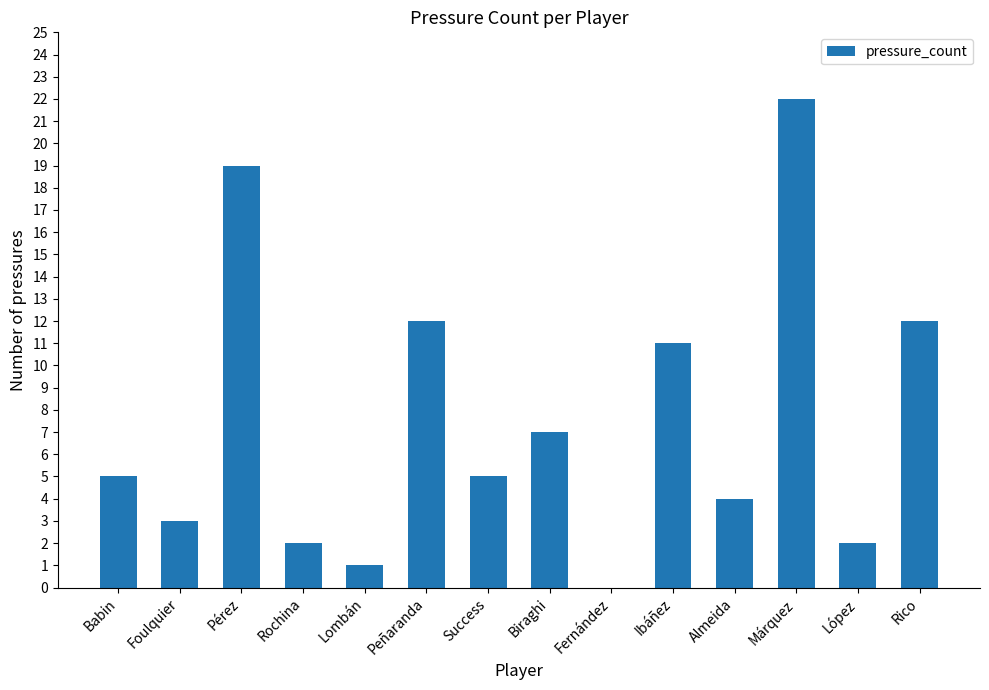

At which category does the chart reach its peak across all series?

Márquez